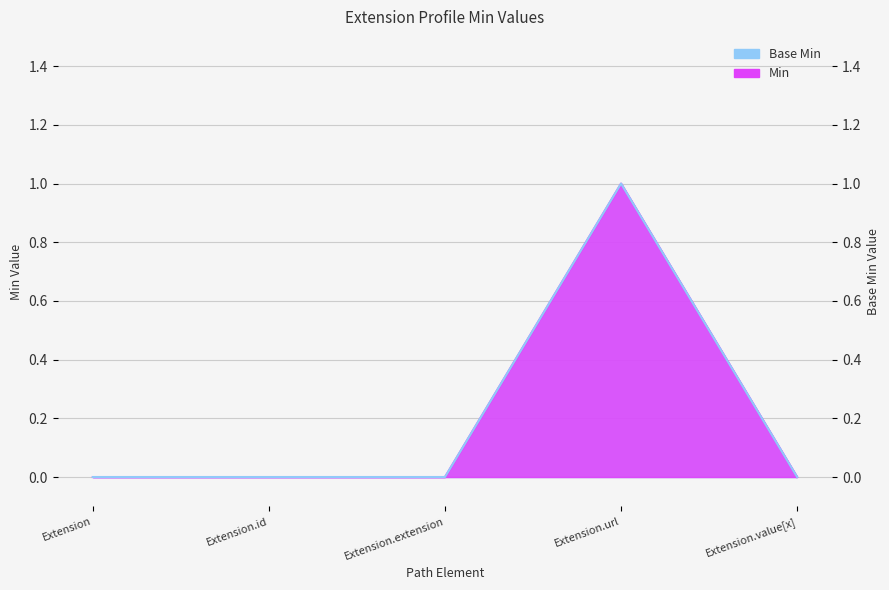

List the series in order of their peak value, highest first.

Min, Base Min